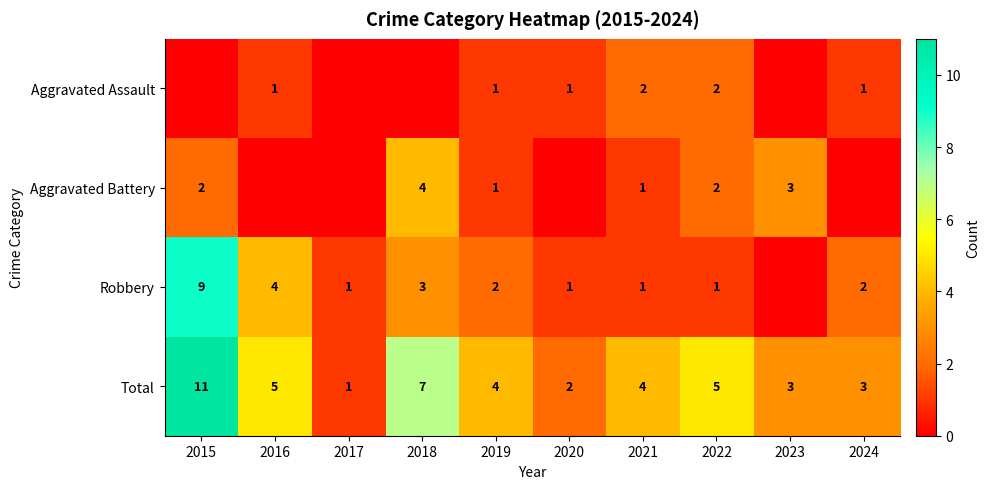

What is the spread (max minus min) of values at 2021?

3